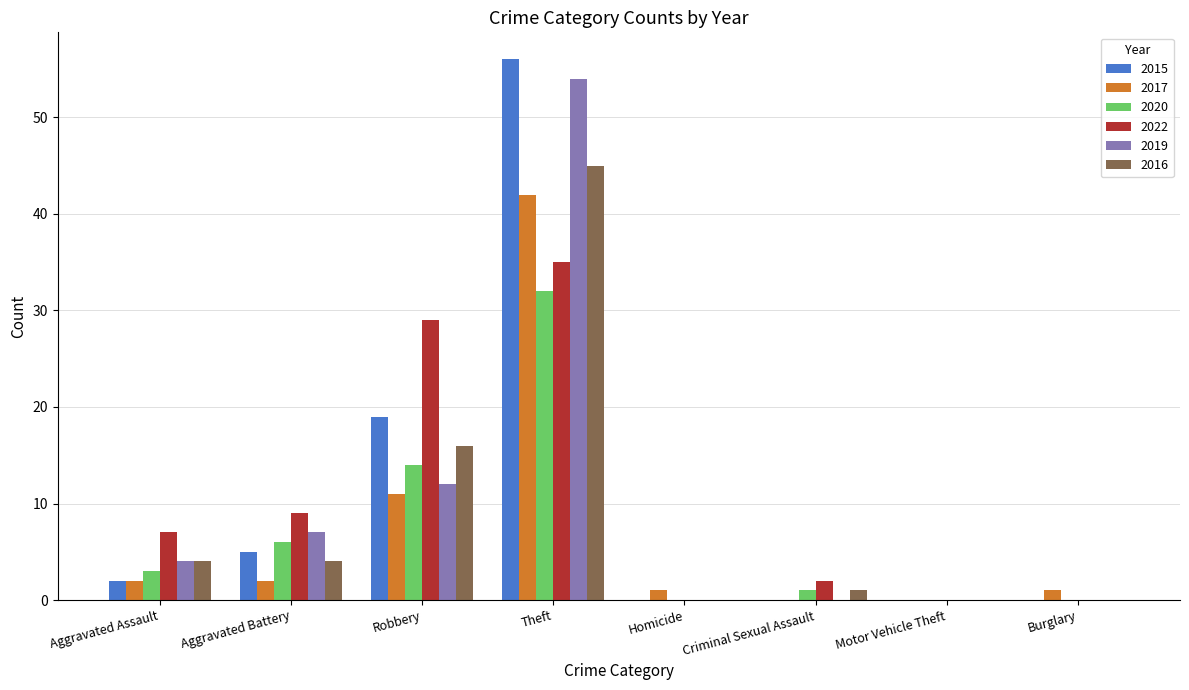

The value of 2015 at Burglary is 0. True or false?

True